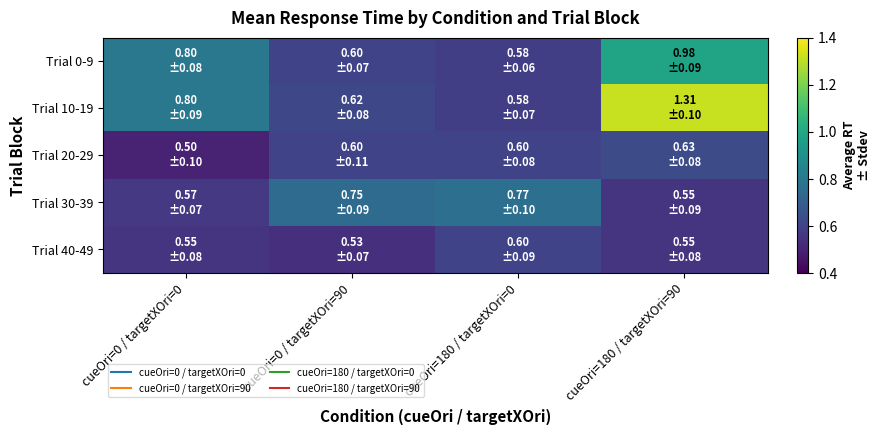

At how many categories does at least one series exceed 1?

1